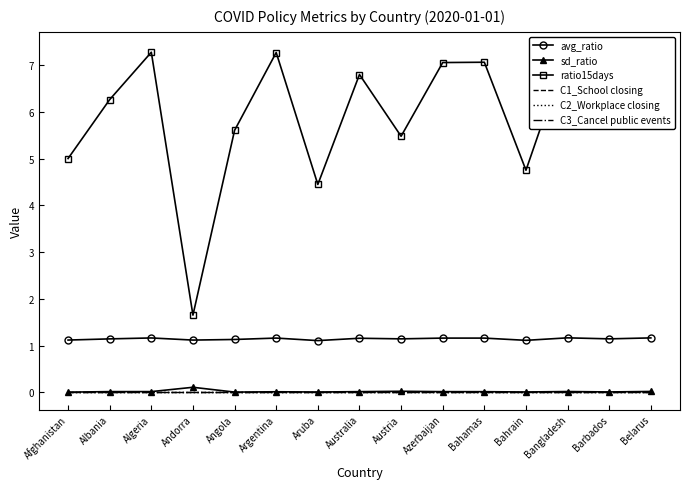

Is this an area chart (filled region under the line)?

No